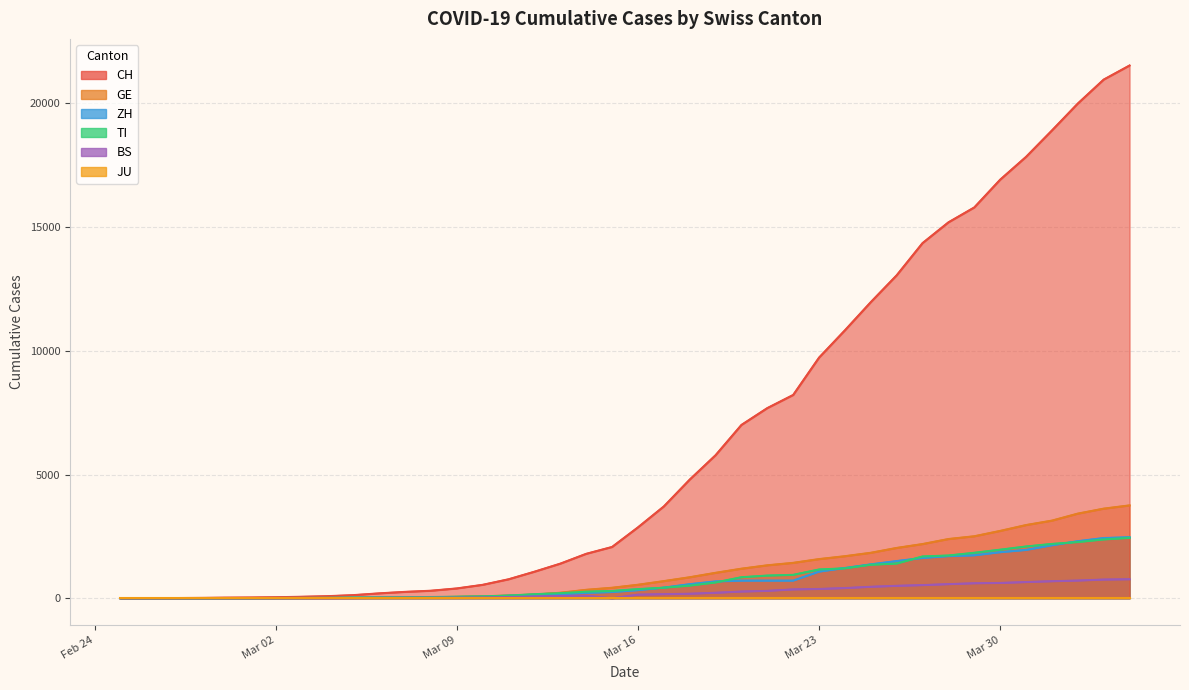

What is the label of the 19th point from the right?

2020-03-17